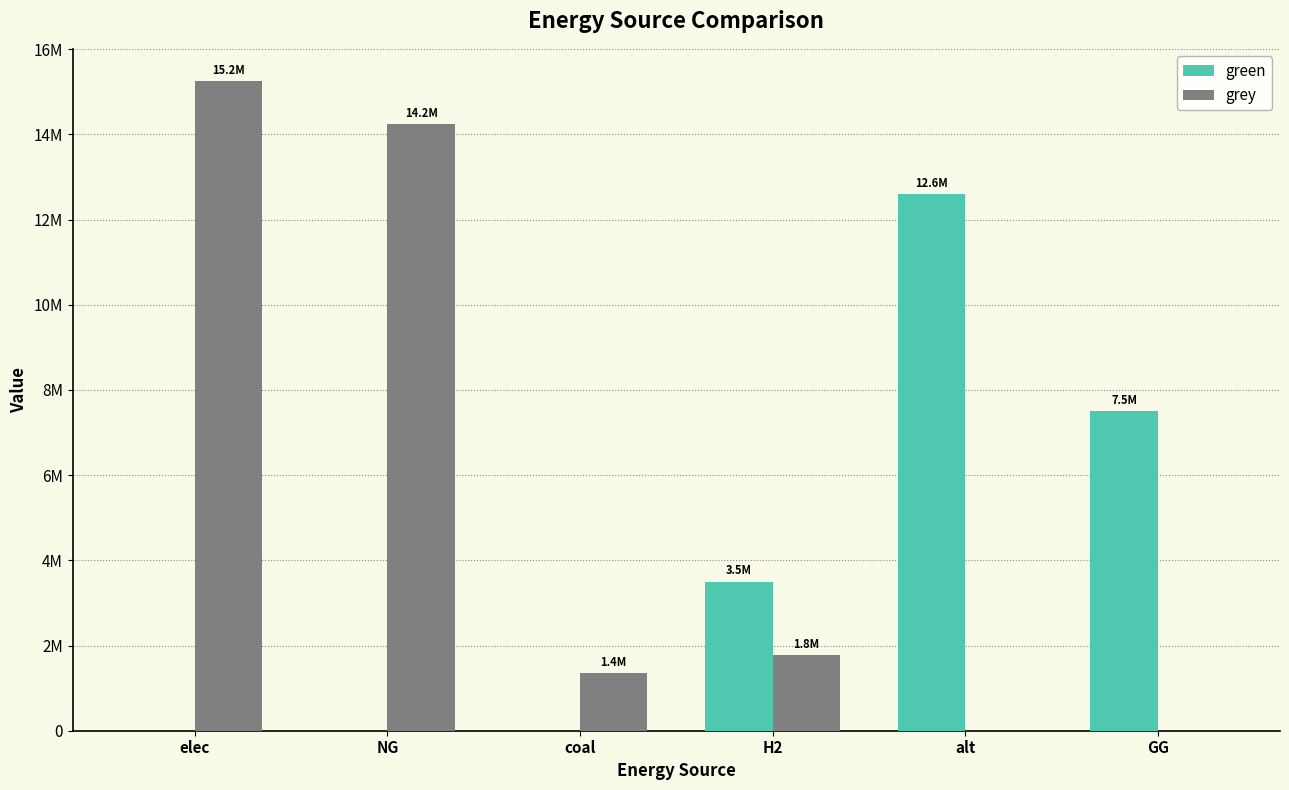

Which series has the largest total across all categories?

grey